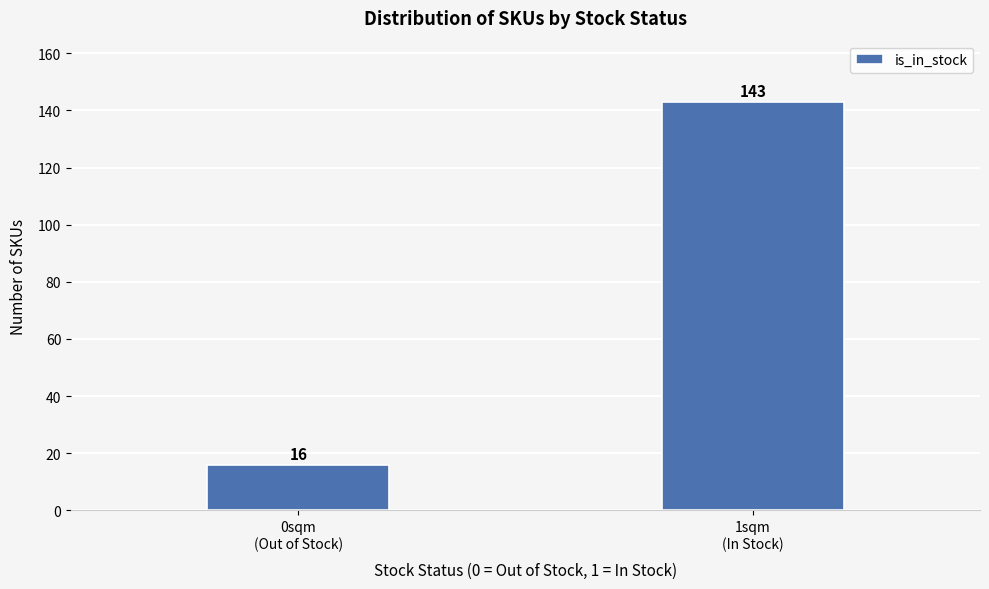

Reading left to right, list all the values displayed in this chart.

16	143